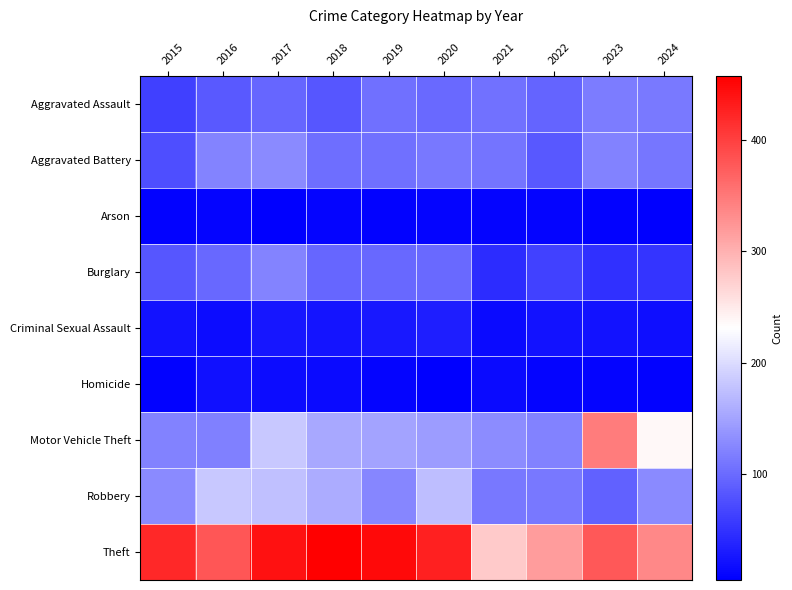

The value of Motor Vehicle Theft at 2019 is 2. True or false?

False